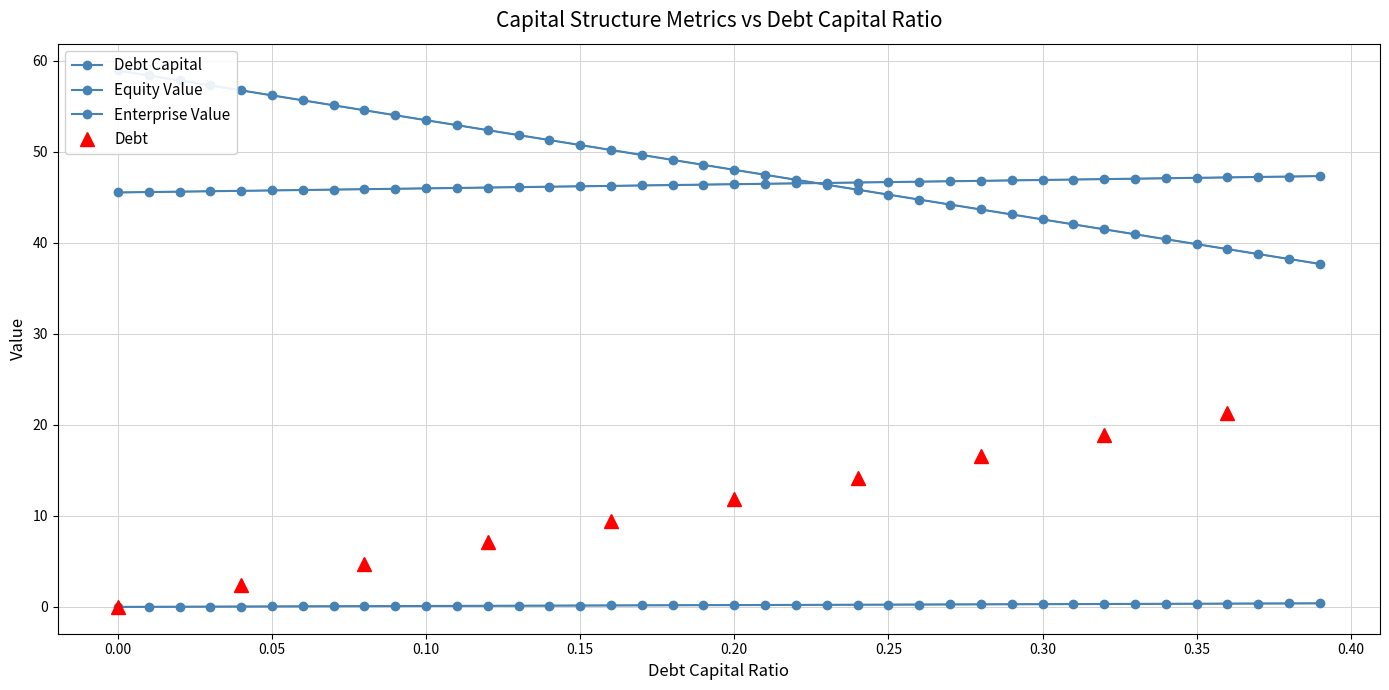

What is the spread (max minus min) of values at 0.23?

46.4